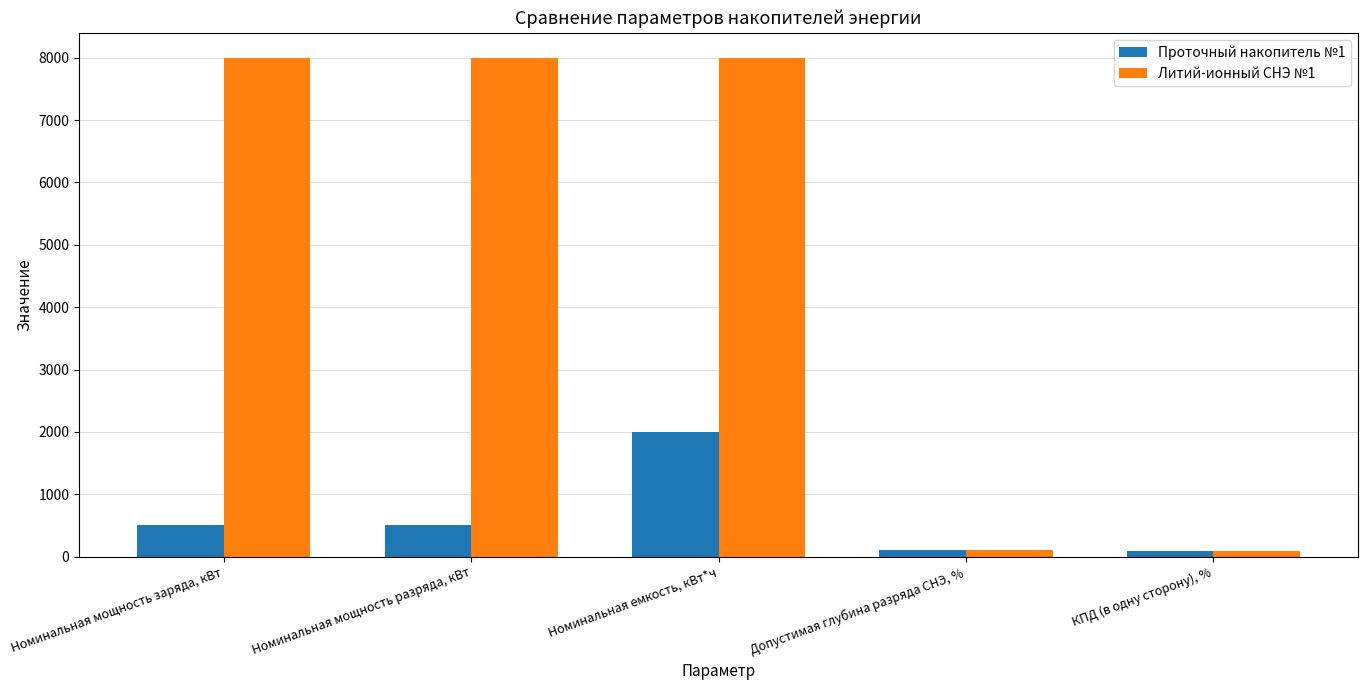

List the series in order of their overall mean, highest first.

Литий-ионный СНЭ №1, Проточный накопитель №1